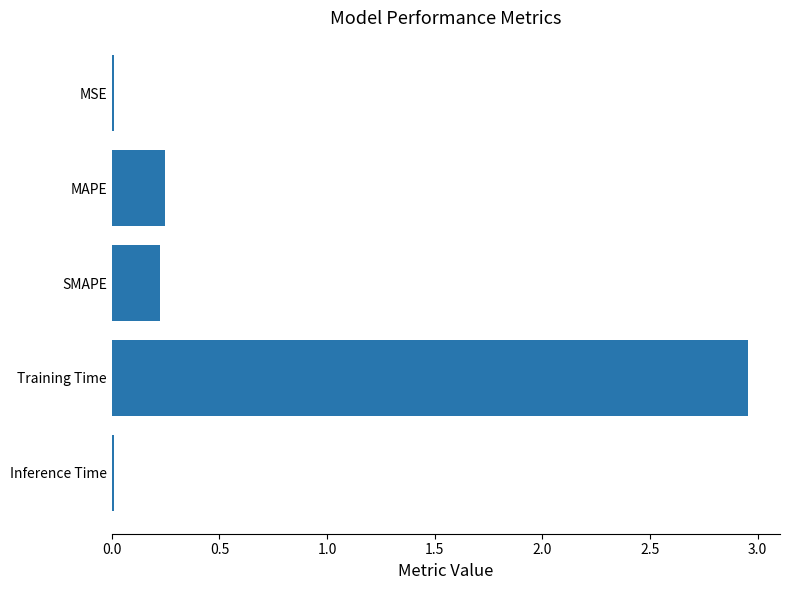

How many data points does each series have?

5